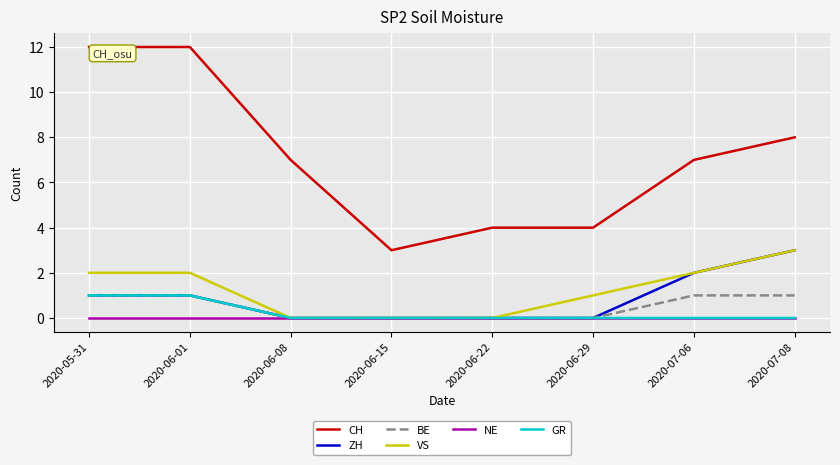

Count the number of data series in this chart.

6